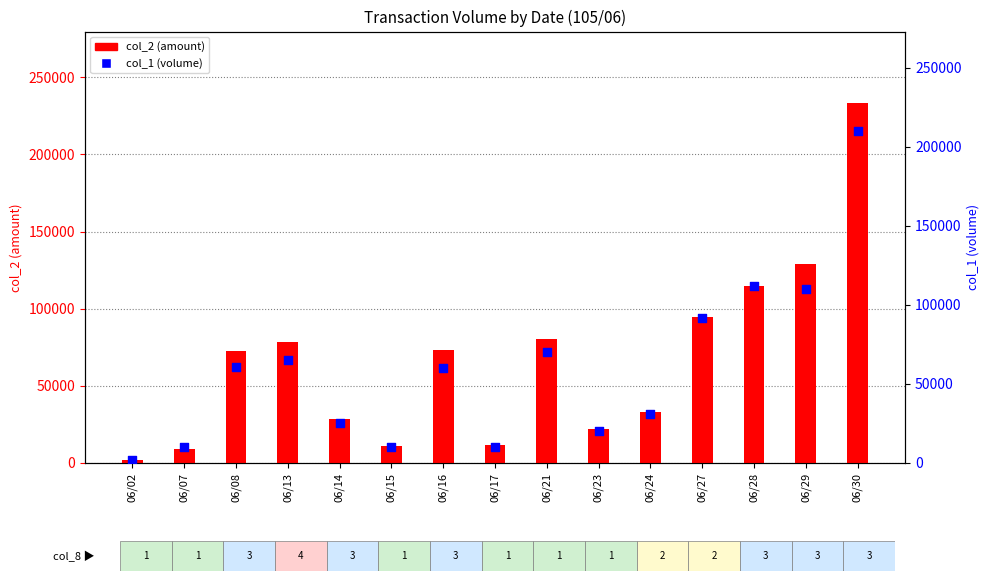

Which series has the largest total across all categories?

col_2